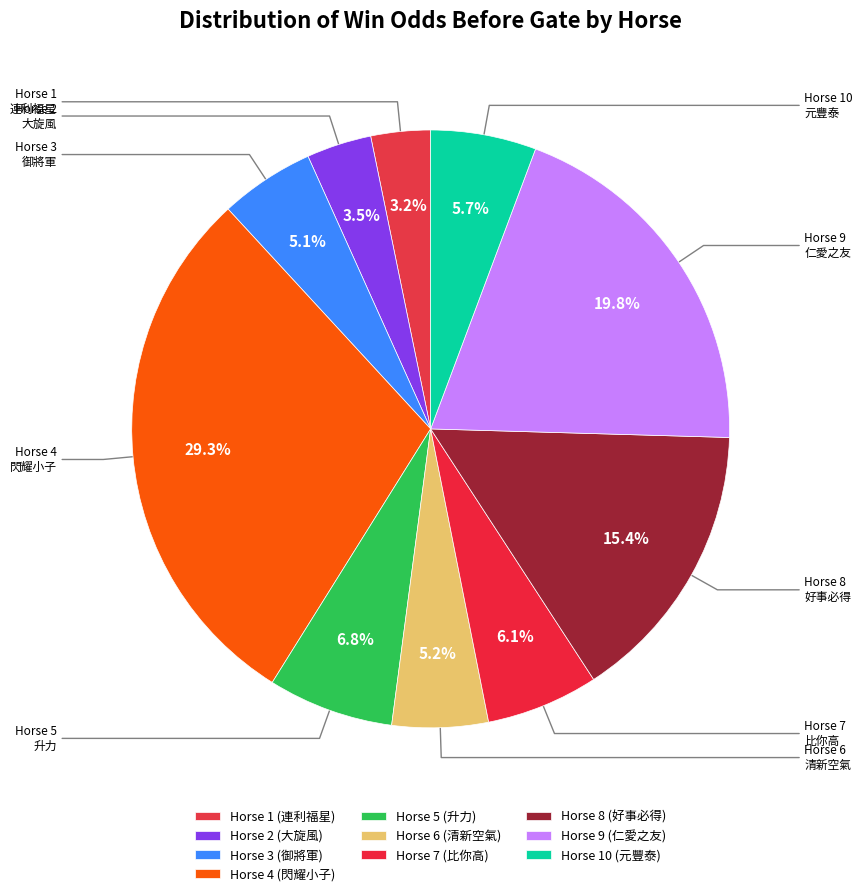

How many slices are in this pie chart?

10